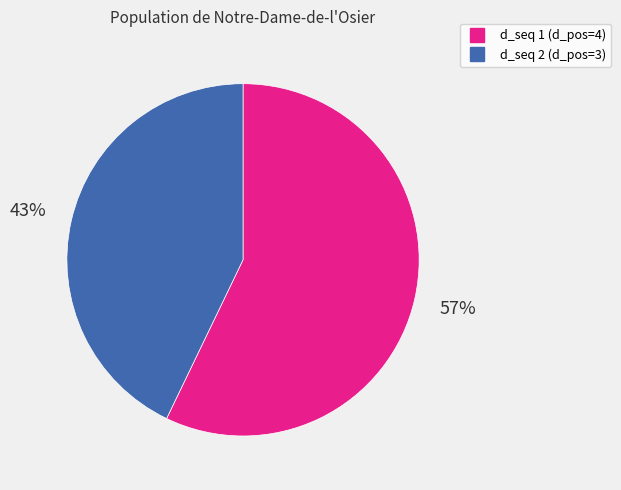

To the nearest percent, what is the difference between the largest and smallest slice percentages?

14%